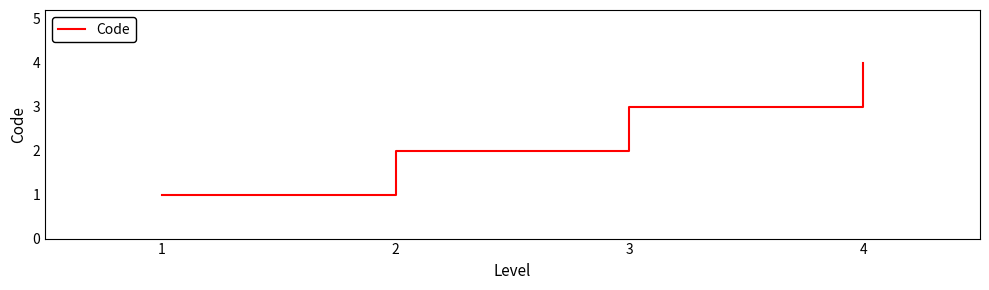

How many lines are shown in the chart?

1